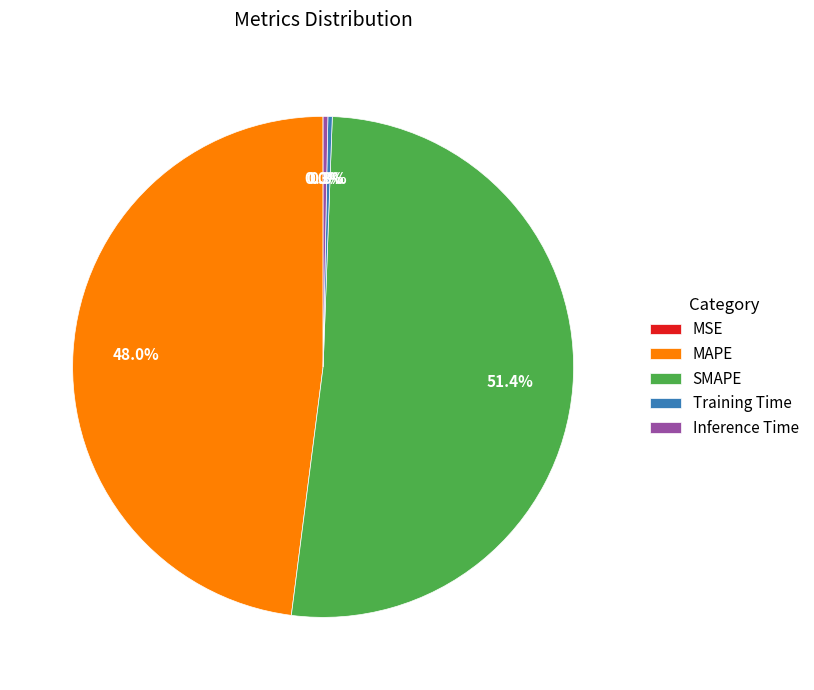

What is the largest slice in the pie chart?

SMAPE